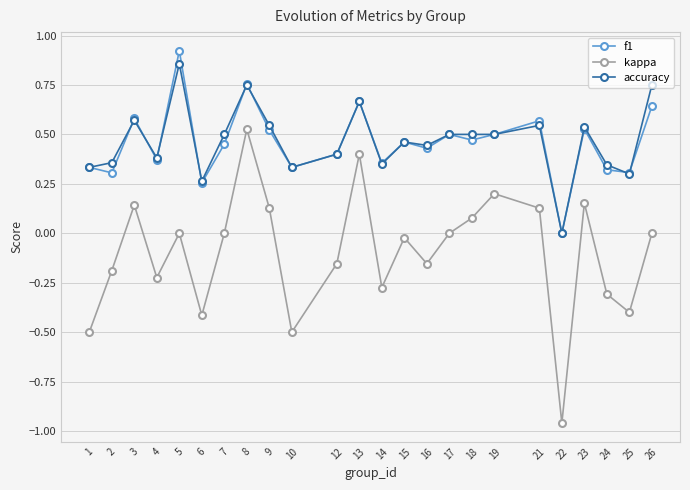

At 26, list the series in order from smallest to largest.

kappa, f1, accuracy